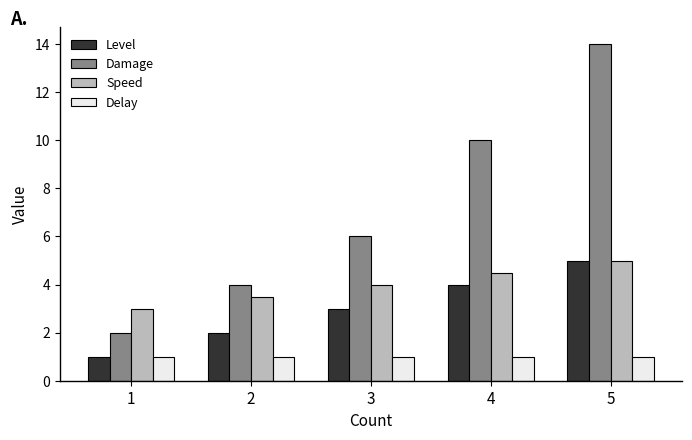

List the labels in order of Speed value, smallest first.

1, 2, 3, 4, 5